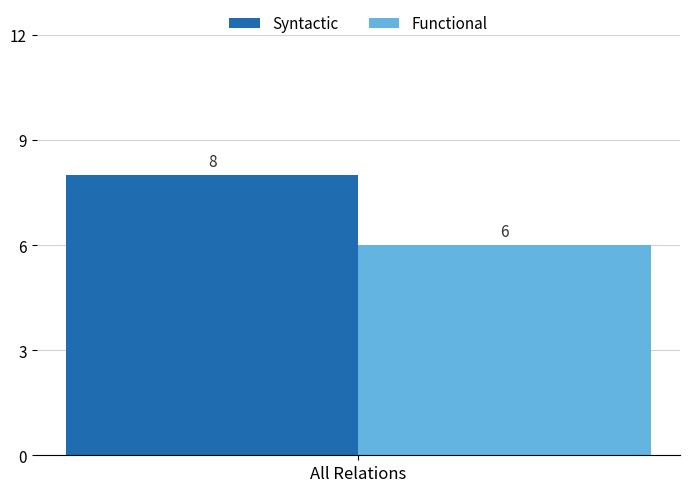

What is the maximum value for Syntactic?

8